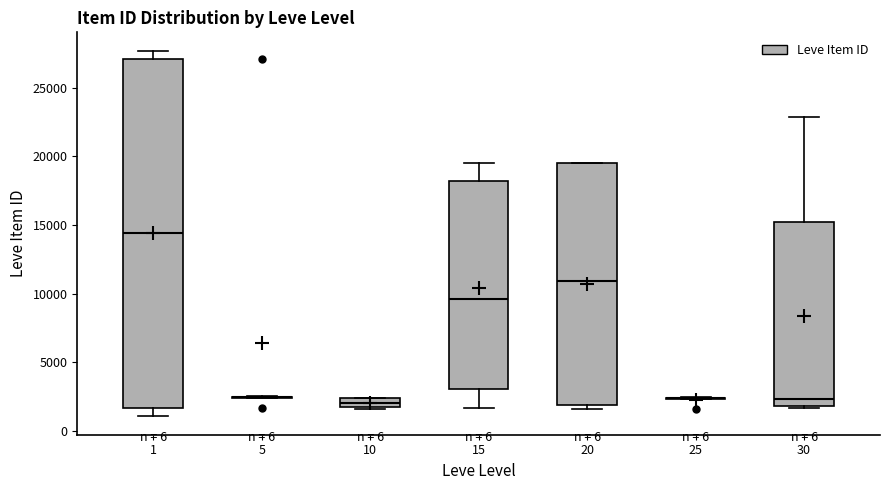

Where is the upper edge of the box at x = 20 on the y-axis? The values are not printed on the chart, so give them approximately, as read against the axis.

19500